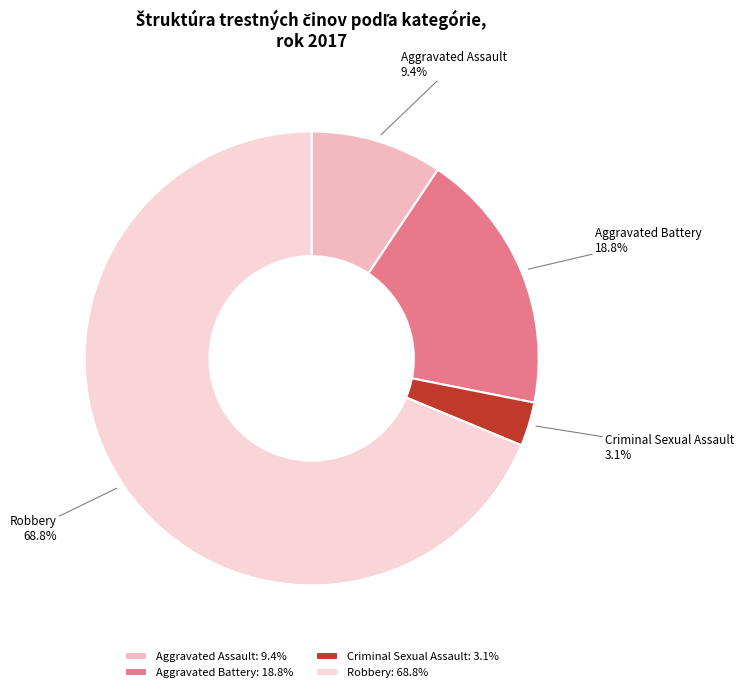

Do Robbery and Aggravated Battery together represent more than half of the pie?

Yes